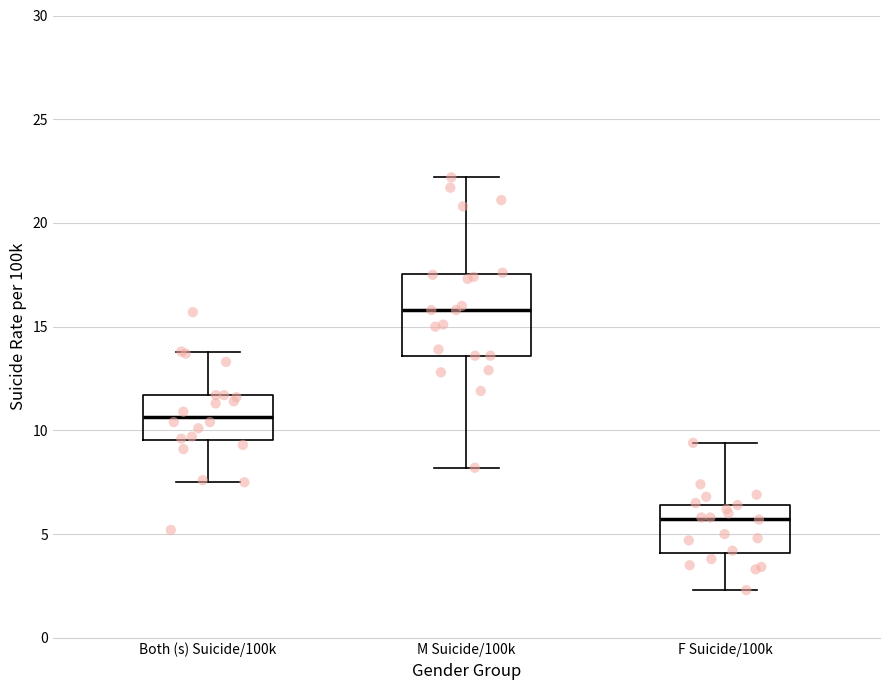

Which box has the highest median line?

M Suicide/100k